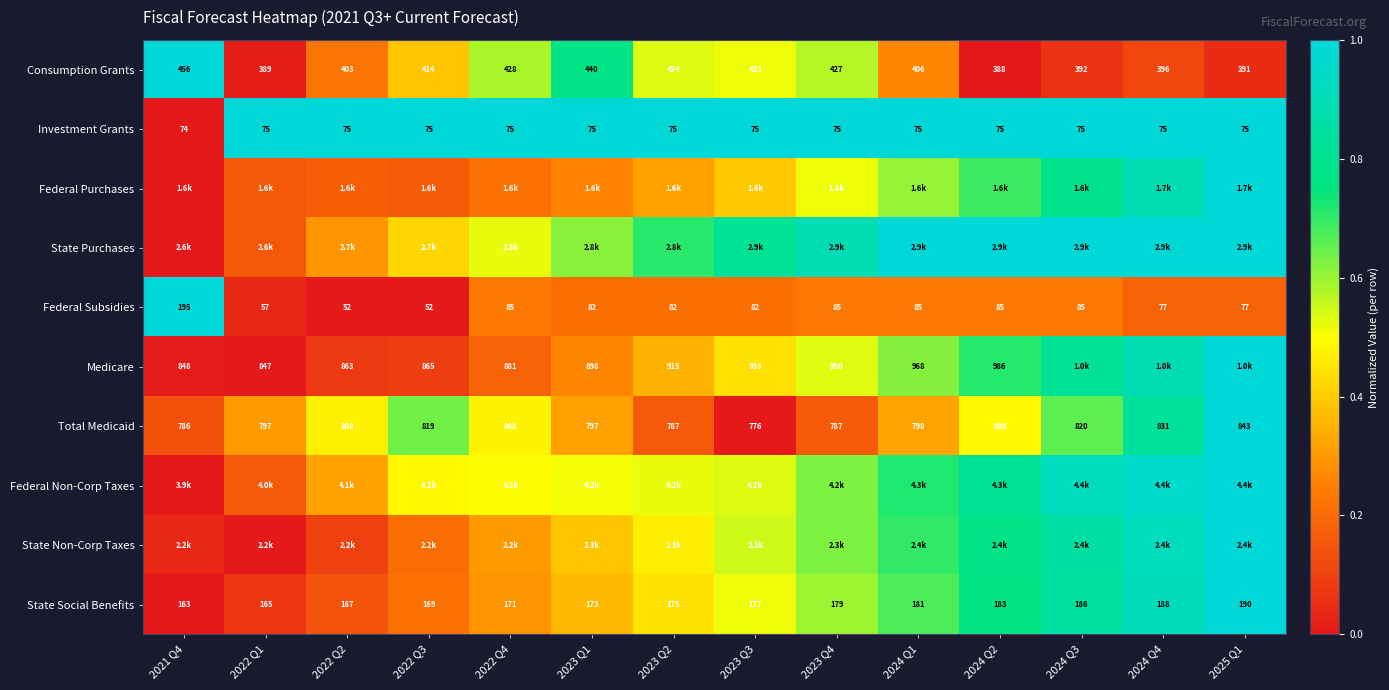

How many values in the Total Medicaid series are below 808?

7